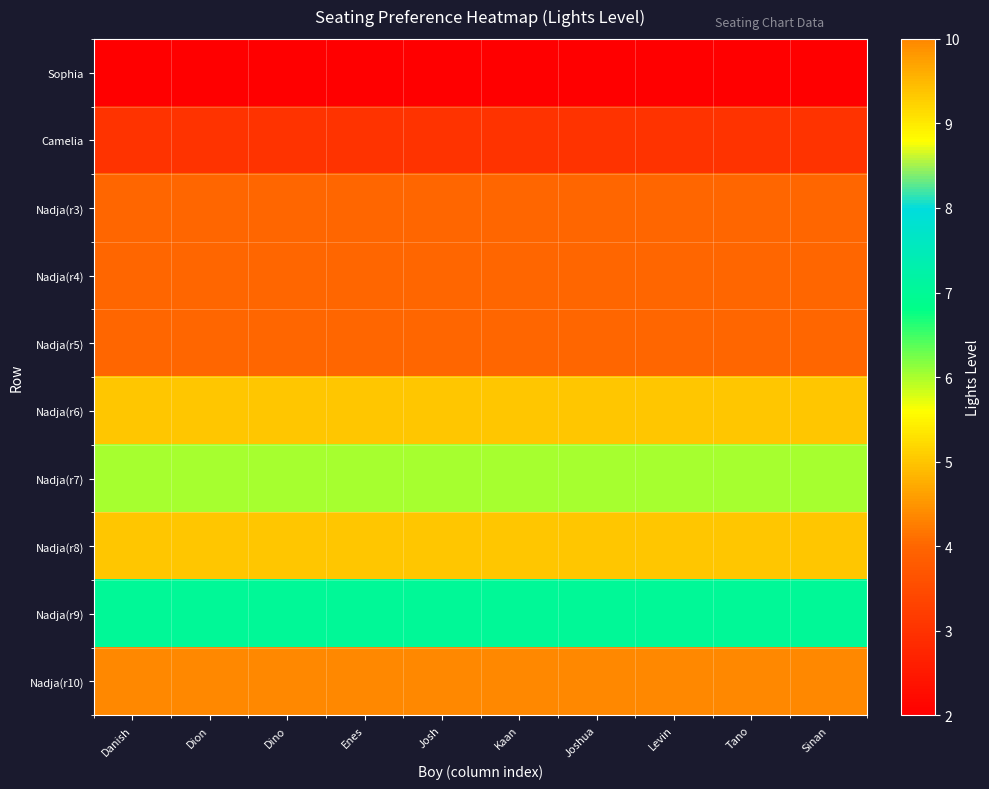

Between Josh and Kaan, which series saw the biggest shift?

Sophia